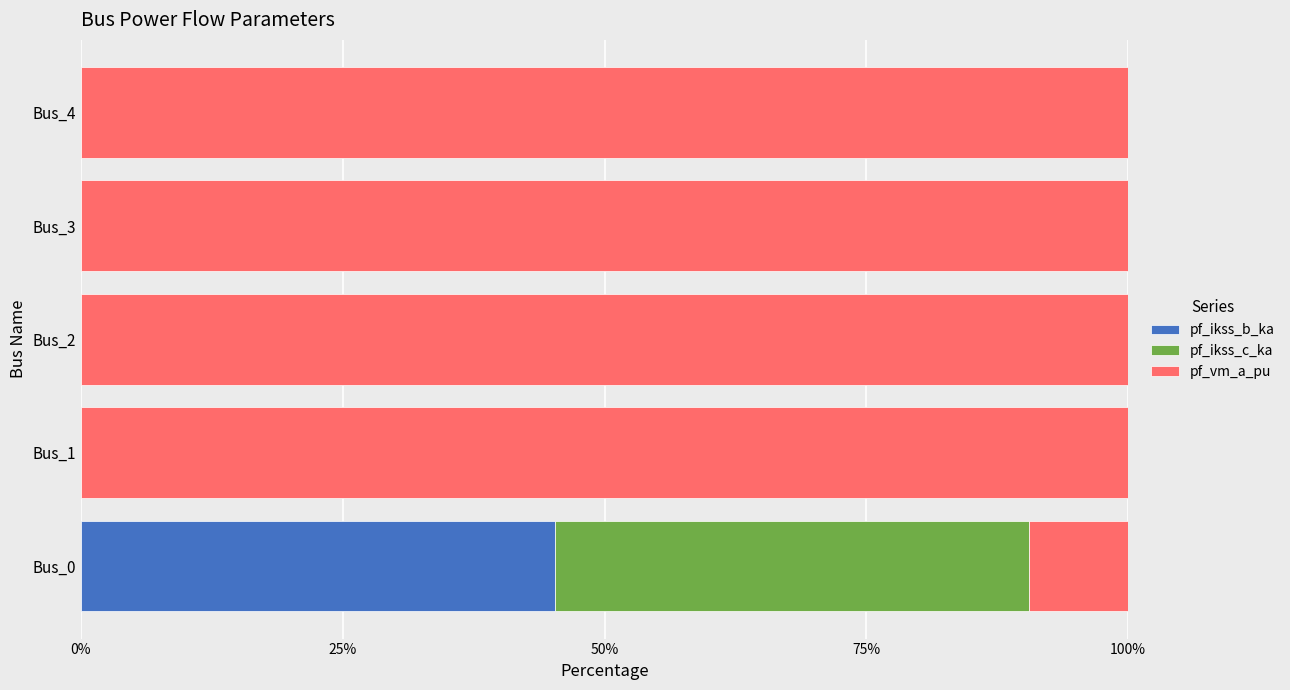

What is the total value across all series at Bus_3?

100.0